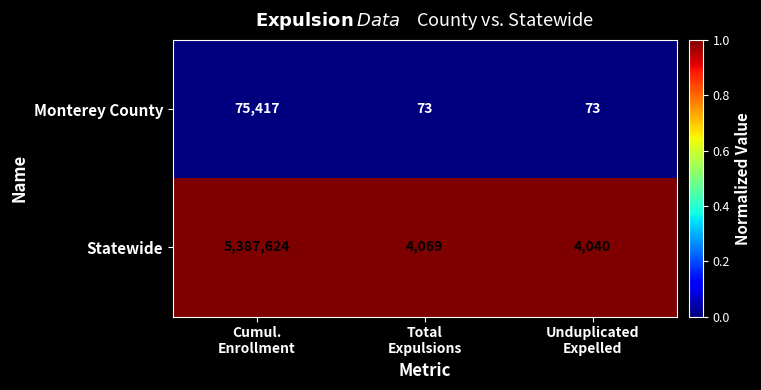

What is the total value across all series at Total
Expulsions?

4142